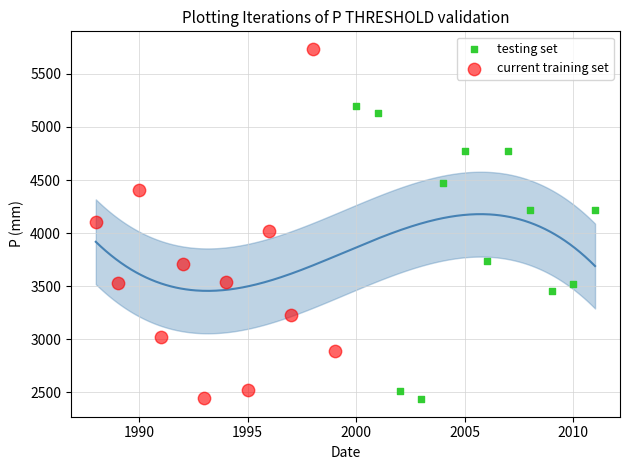

Which series has the largest Y range (max minus min)?

current training set